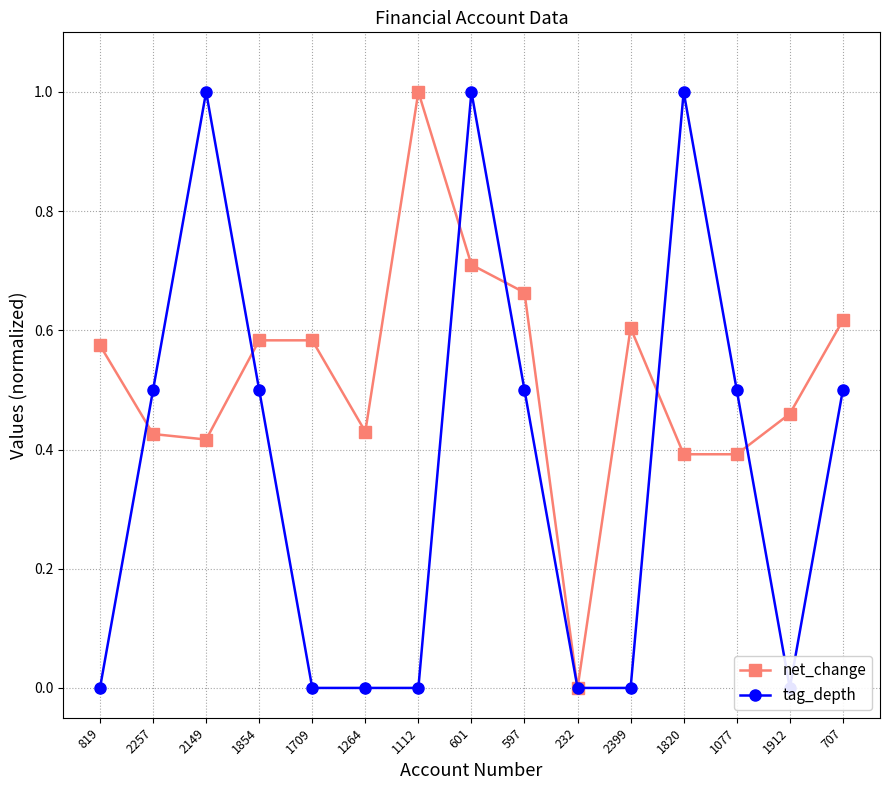

Reading left to right, what are all the values shown in this chart?

net_change: 0.6	0.4	0.4	0.6	0.6	0.4	1.0	0.7	0.7	0.0	0.6	0.4	0.4	0.5	0.6
tag_depth: 0.0	0.5	1.0	0.5	0.0	0.0	0.0	1.0	0.5	0.0	0.0	1.0	0.5	0.0	0.5